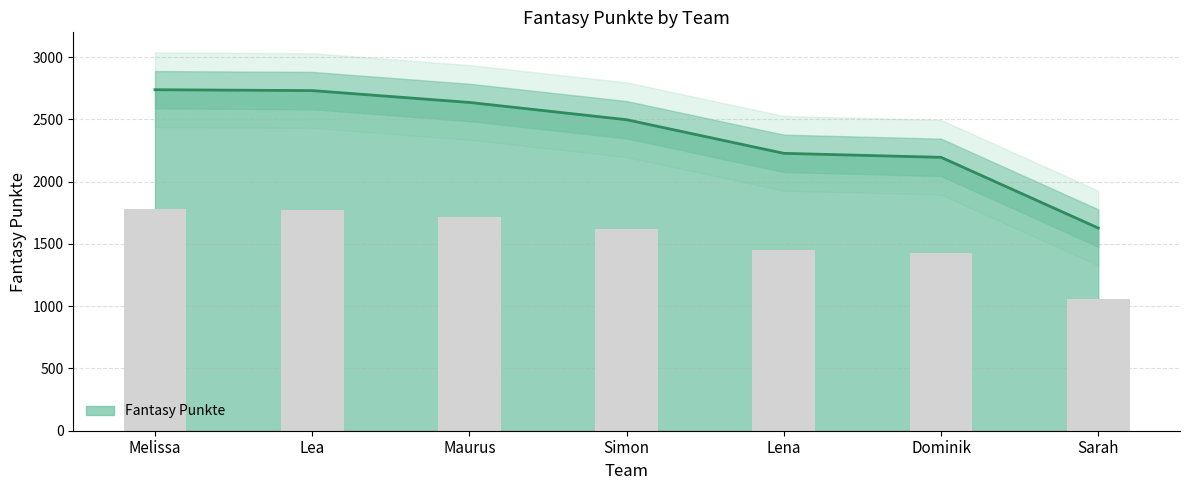

What is the value of the 5th bar from the left?

2228